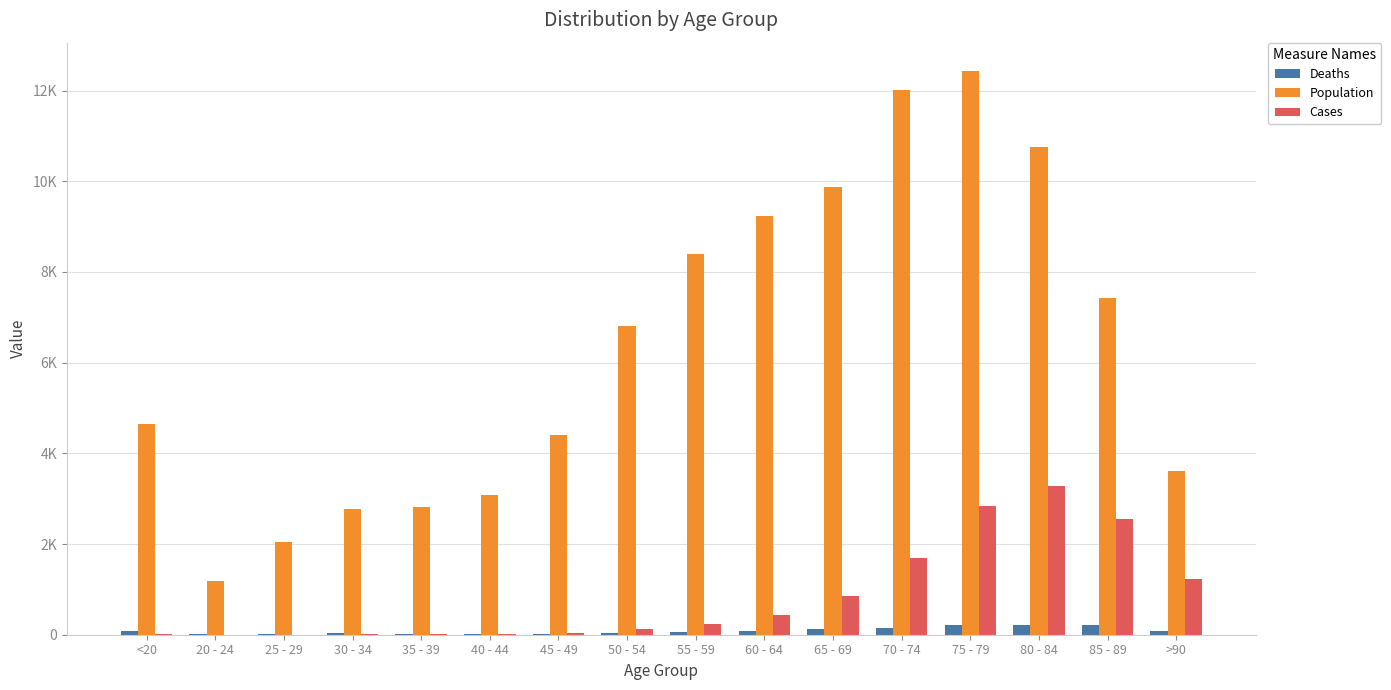

Reading right to left, what are all the values shown in this chart?

Deaths: >90=93	85 - 89=206	80 - 84=209	75 - 79=220	70 - 74=153	65 - 69=137	60 - 64=84	55 - 59=59	50 - 54=39	45 - 49=23	40 - 44=20	35 - 39=17	30 - 34=27	25 - 29=14	20 - 24=5	<20=77
Population: >90=3604	85 - 89=7417	80 - 84=10764	75 - 79=12434	70 - 74=12018	65 - 69=9883	60 - 64=9236	55 - 59=8400	50 - 54=6803	45 - 49=4396	40 - 44=3078	35 - 39=2814	30 - 34=2765	25 - 29=2038	20 - 24=1191	<20=4641
Cases: >90=1224	85 - 89=2548	80 - 84=3273	75 - 79=2848	70 - 74=1690	65 - 69=850	60 - 64=426	55 - 59=227	50 - 54=126	45 - 49=47	40 - 44=24	35 - 39=18	30 - 34=17	25 - 29=3	20 - 24=4	<20=18